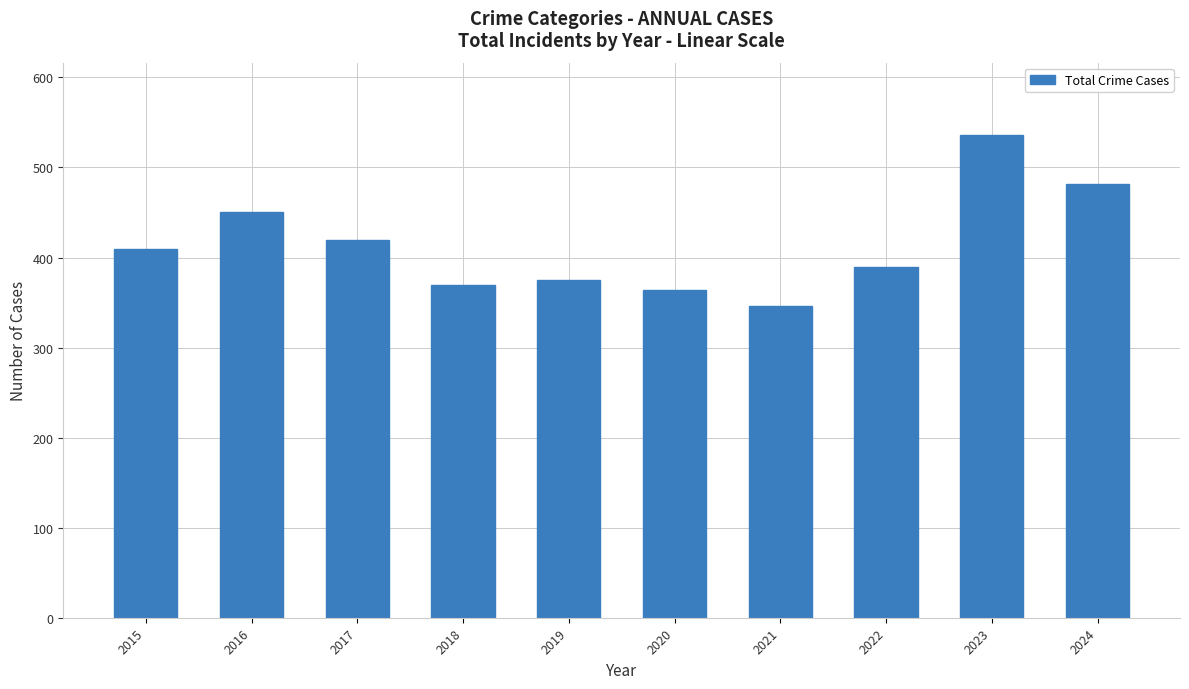

List the labels in order of value, smallest first.

2021, 2020, 2018, 2019, 2022, 2015, 2017, 2016, 2024, 2023